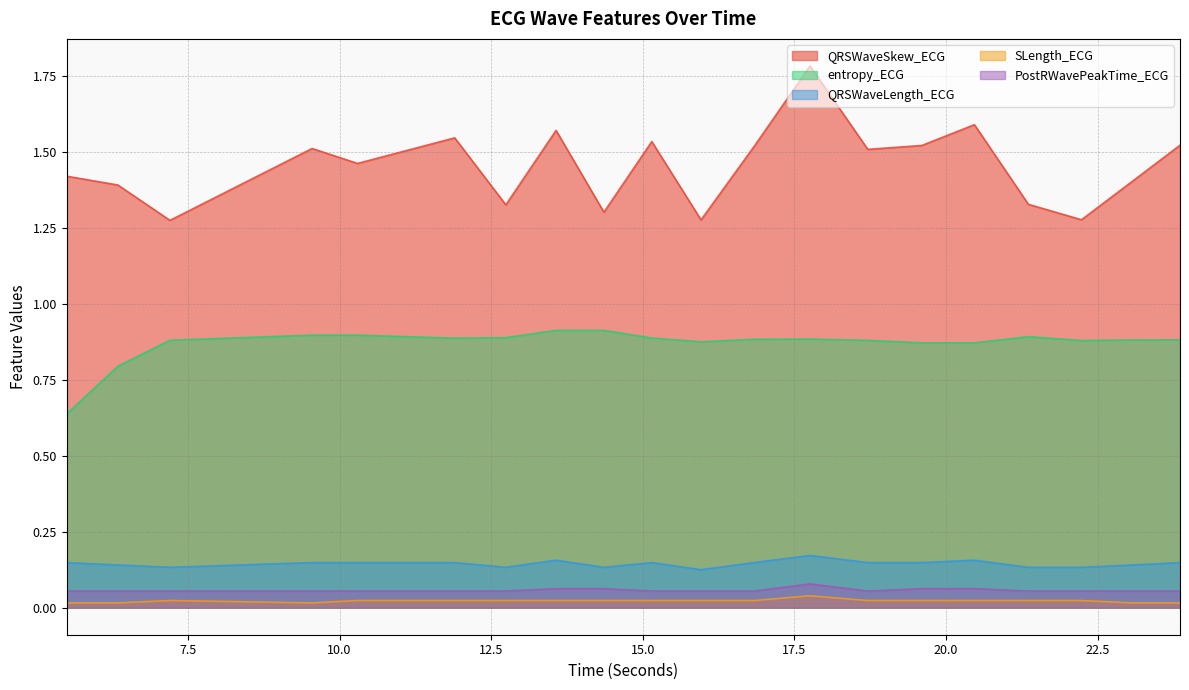

Which series changed the most between 17.7578125 and 18.7109375?

QRSWaveSkew_ECG